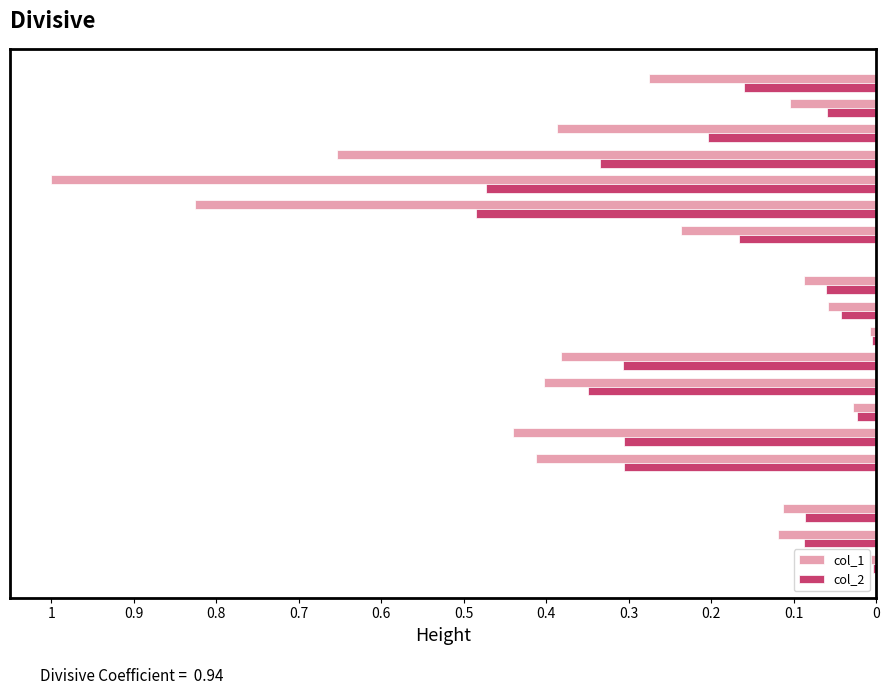

What is the sum of all col_2 values?

3.5